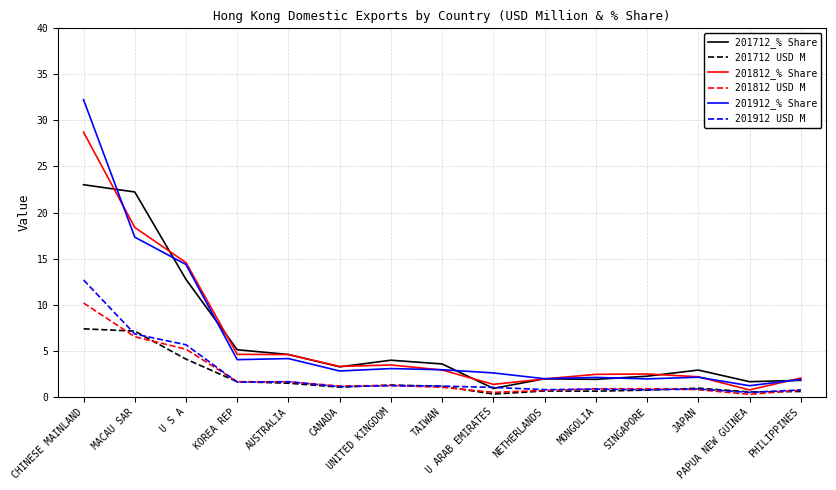

Does the chart have visible grid lines?

Yes